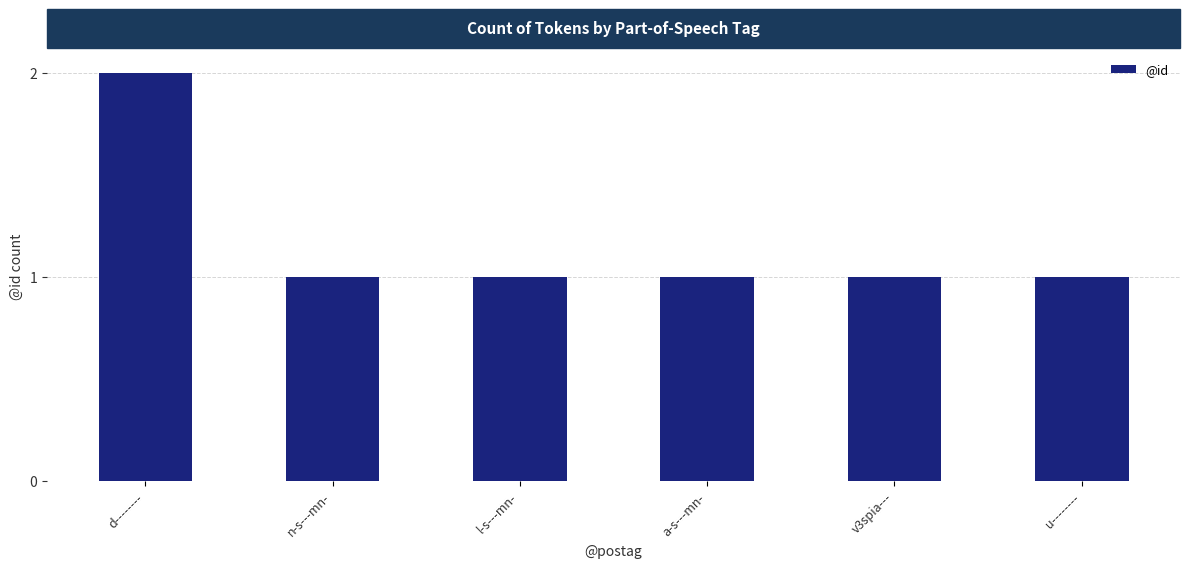

What is the value of the 5th bar from the left?

1